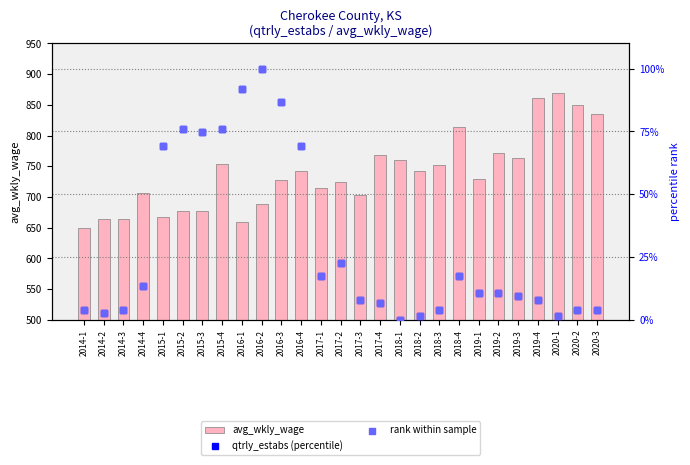

At which category is the sum across all series the highest?

2015-4